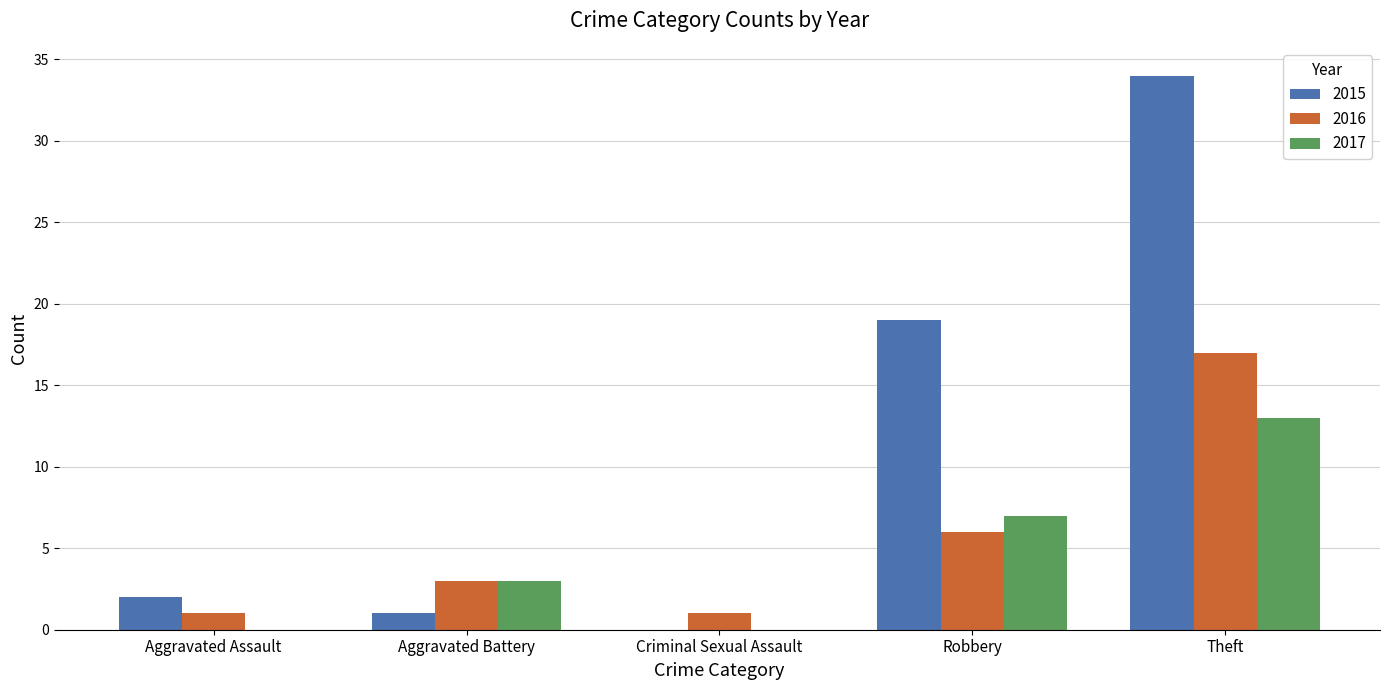

What is the sum of all 2017 values?

23